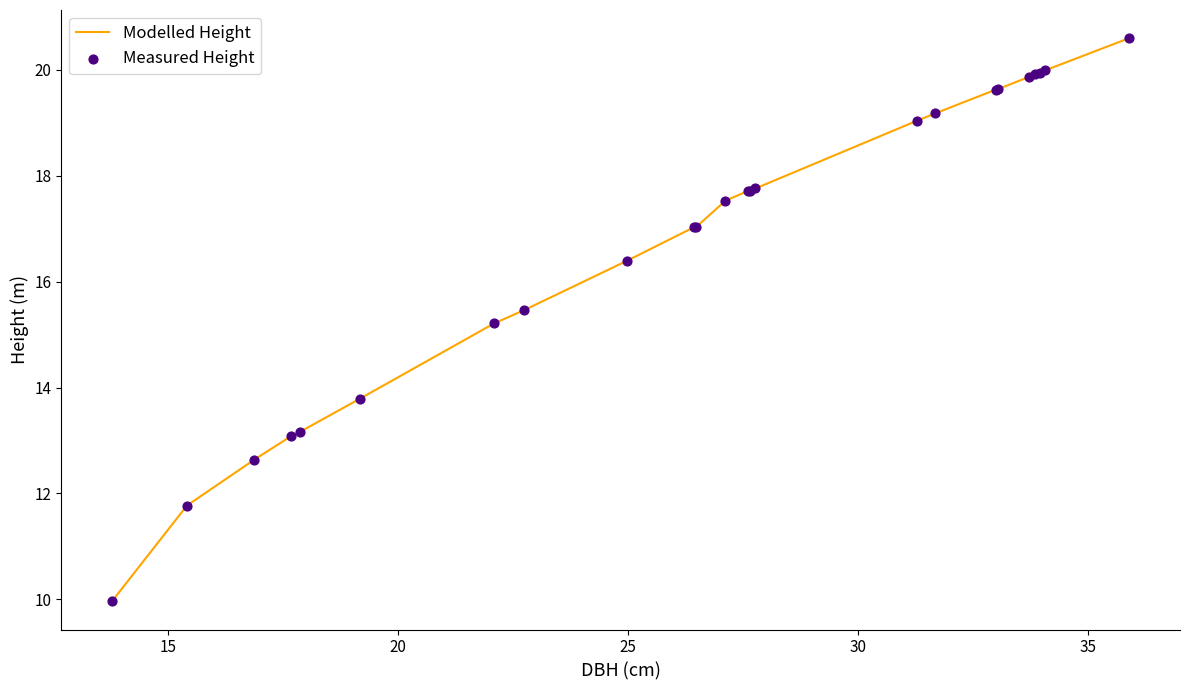

What is the smallest value displayed?

10.0